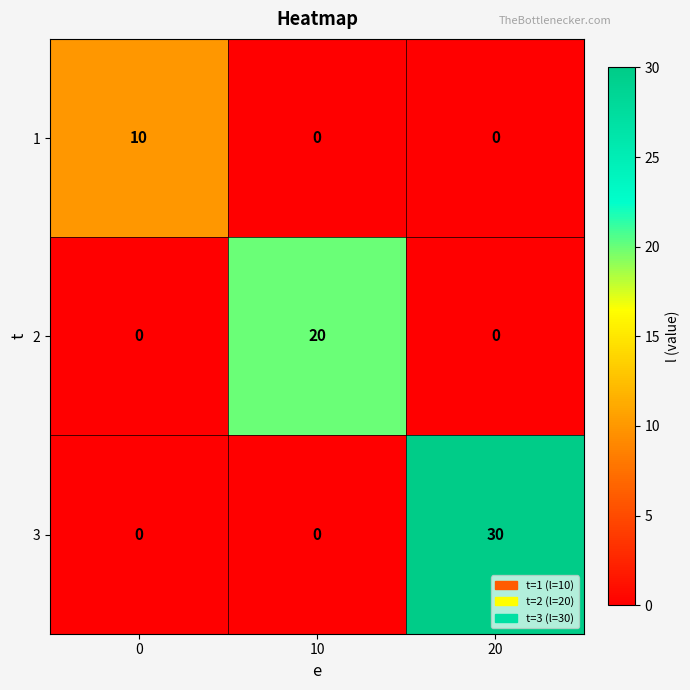

Which series has the largest total across all categories?

3